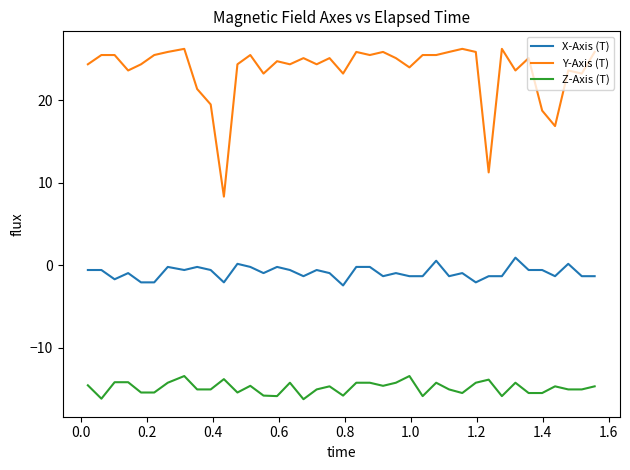

Rank the series by their maximum value, from highest to lowest.

Y-Axis (T), X-Axis (T), Z-Axis (T)